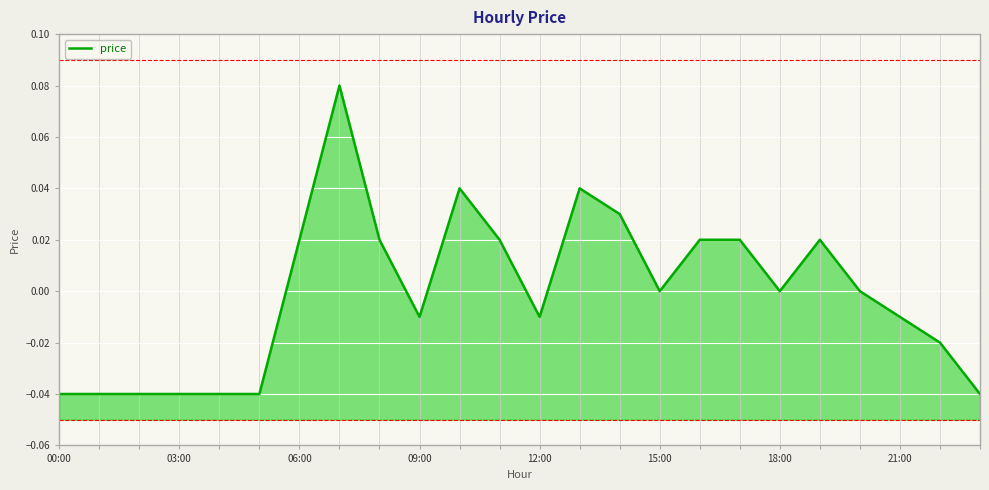

Does the chart display data point markers on the line(s)?

No